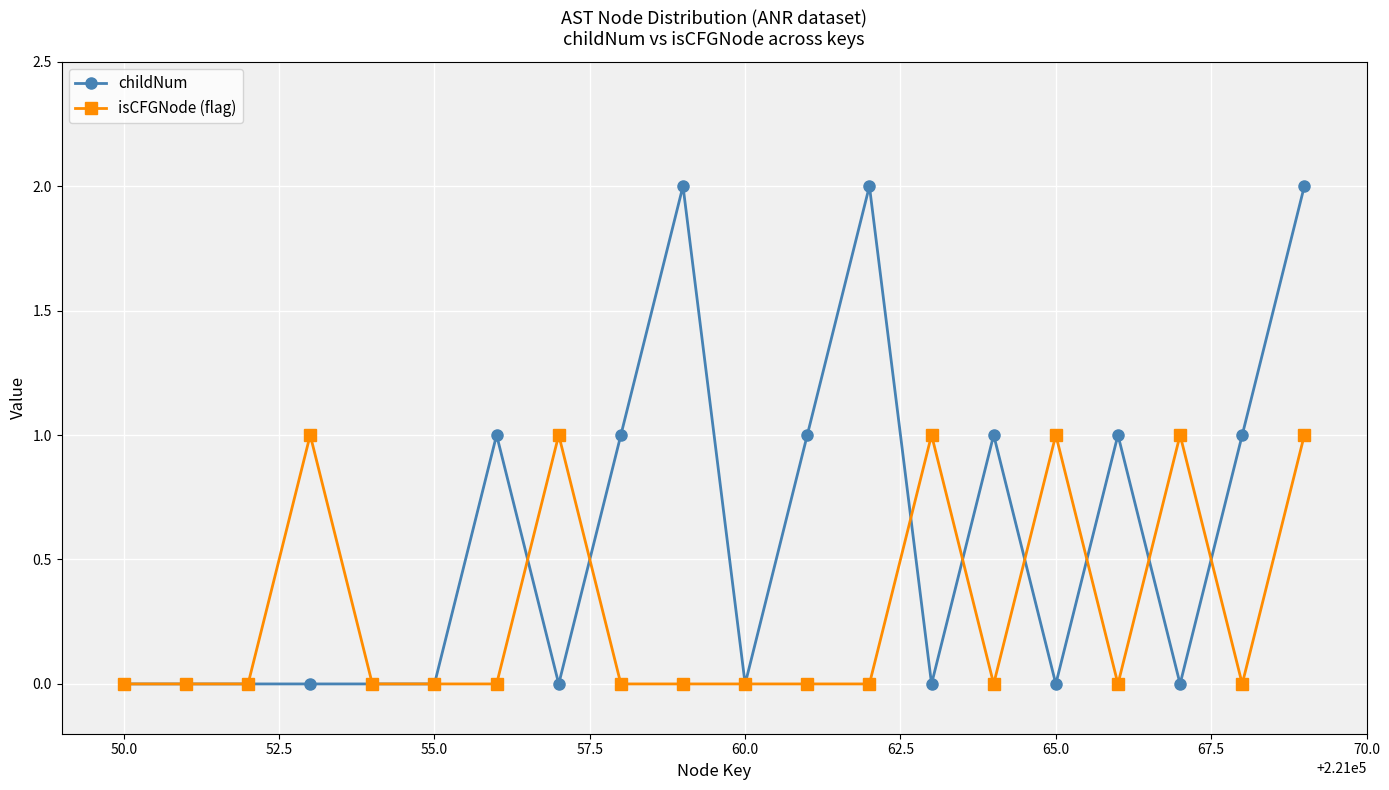

List the series in order of their overall mean, lowest first.

isCFGNode (flag), childNum